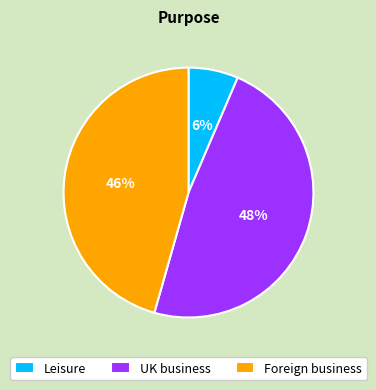

Does UK business represent more than half of the total?

No